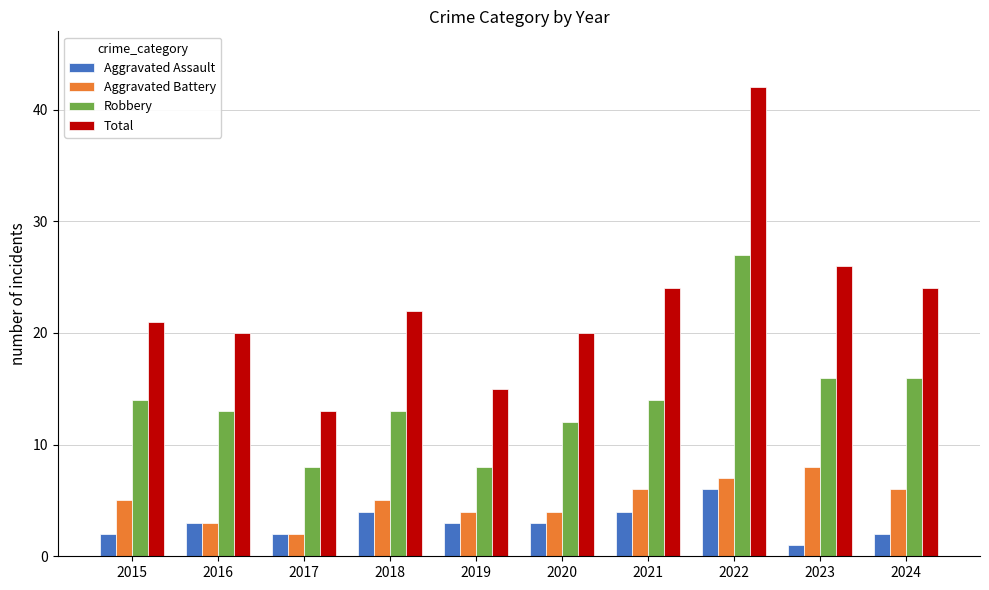

Is it true that Aggravated Assault equals 1 at 2016?

False